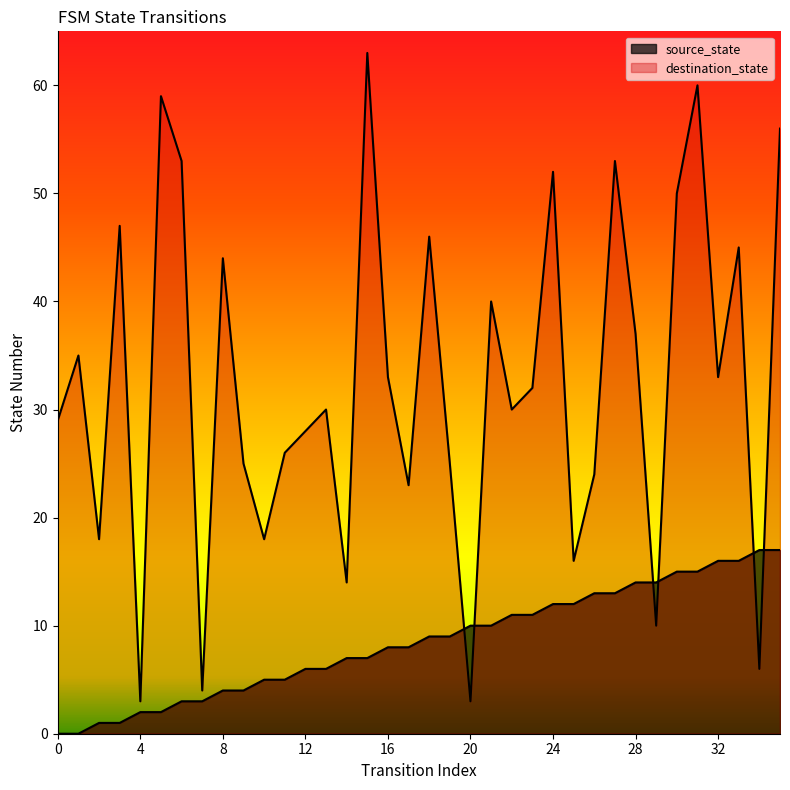

What is the difference between the highest and lowest values at 32?

17